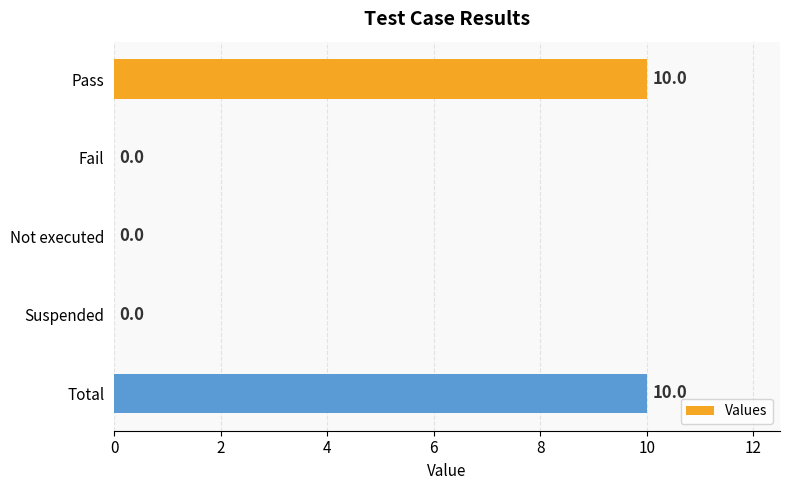

Reading top to bottom, extract all data points from this chart.

Pass=10	Fail=0	Not executed=0	Suspended=0	Total=10